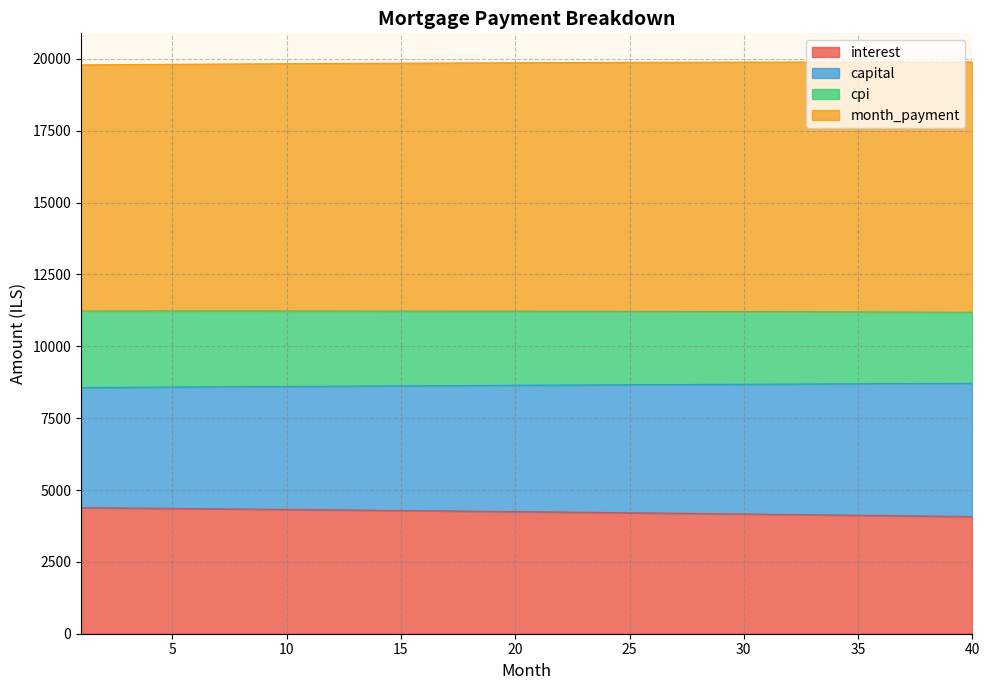

What is the lowest value of the interest series?

4075.9